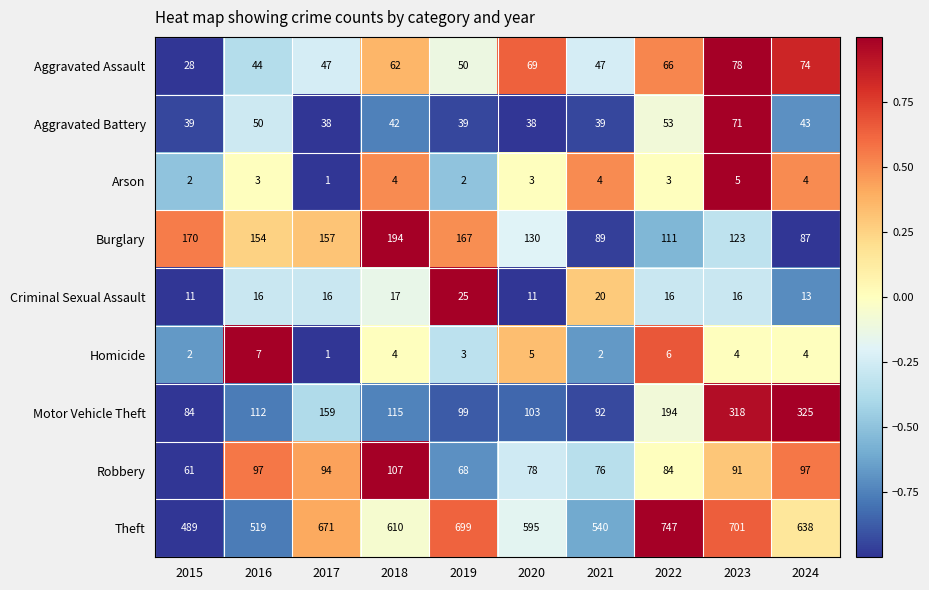

Is the value of Homicide at 2021 greater than the value of Aggravated Battery at 2015?

No